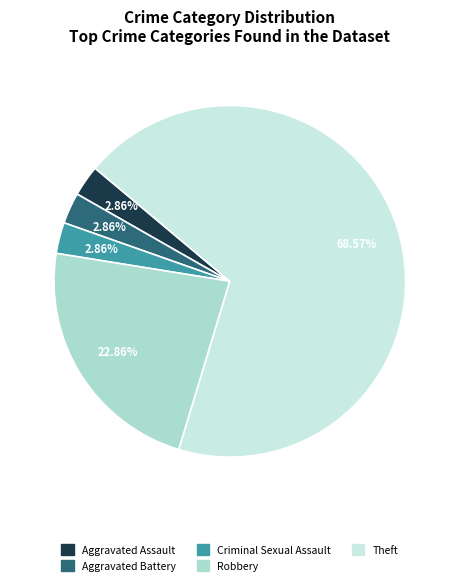

How many segments does this pie chart have?

5